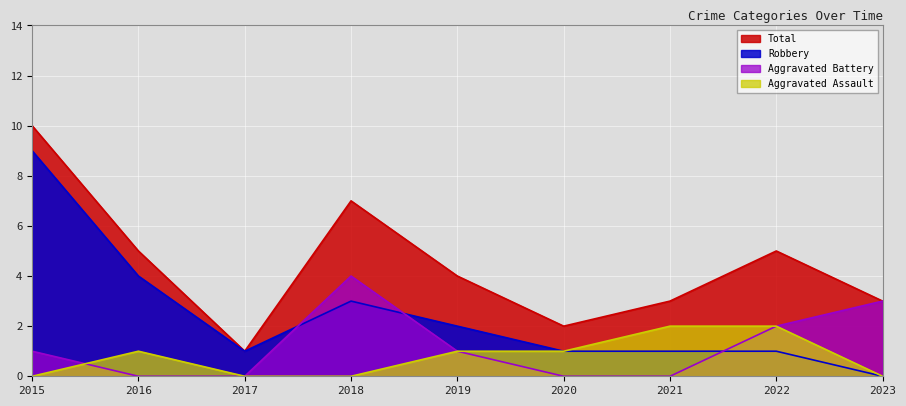

What are all the series names shown in the legend?

Total, Robbery, Aggravated Battery, Aggravated Assault